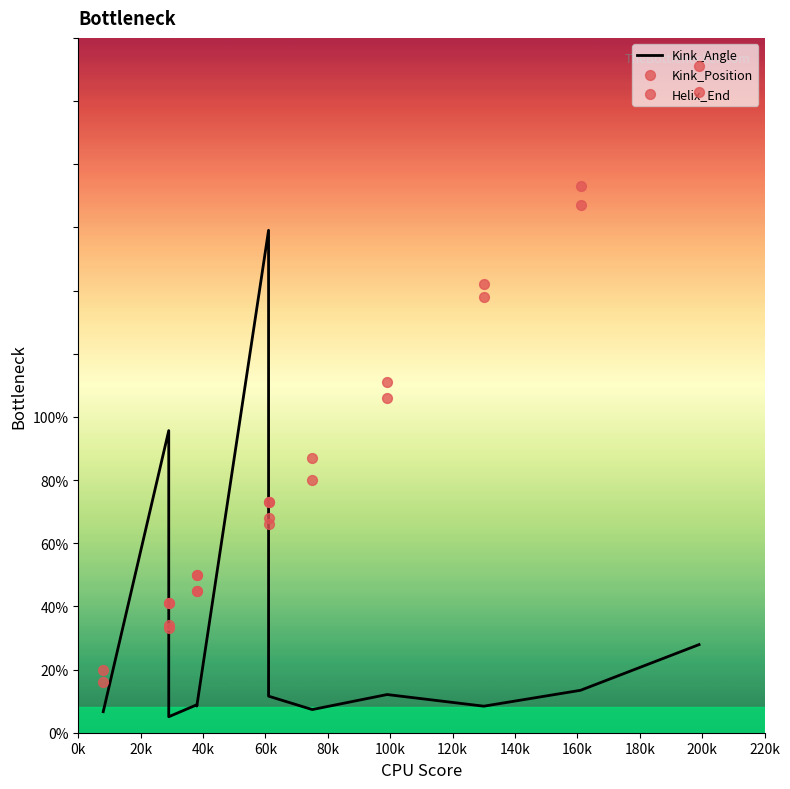

Which series reaches the maximum Y coordinate?

Helix_End